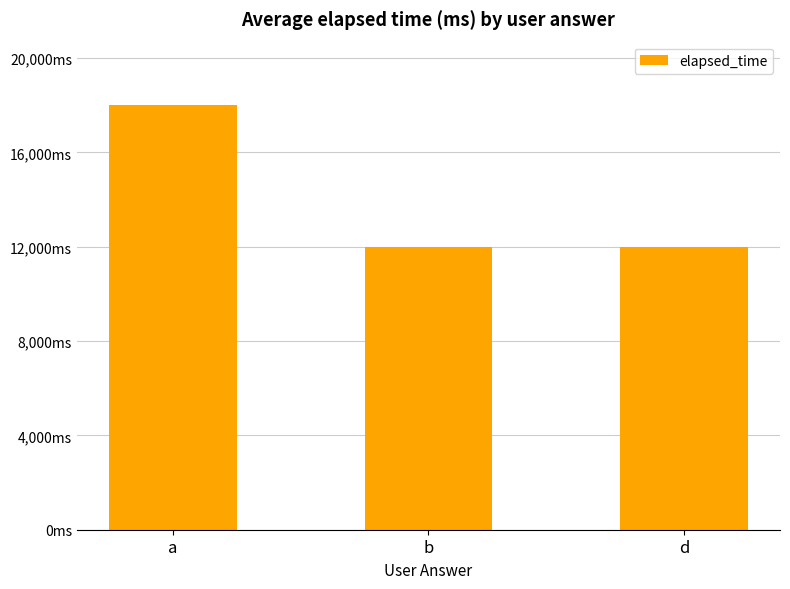

What value does the data have at d, to the nearest 10?

12000